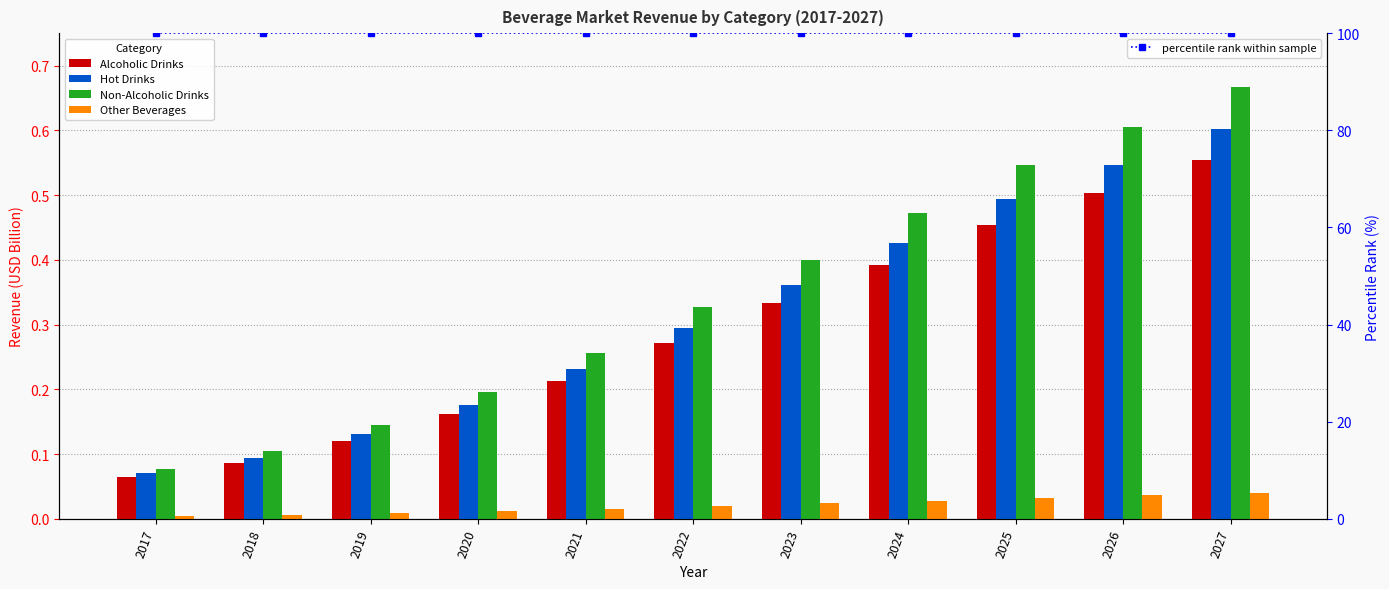

Which series has the largest total across all categories?

percentile rank within sample